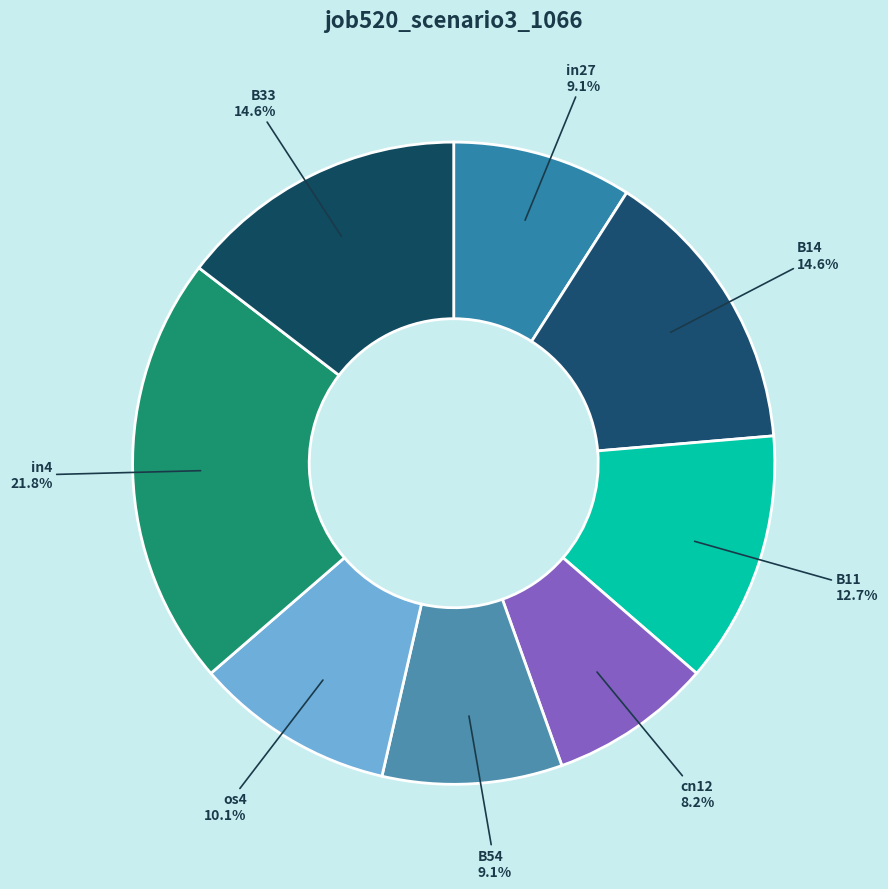

Count the number of slices in the pie.

8